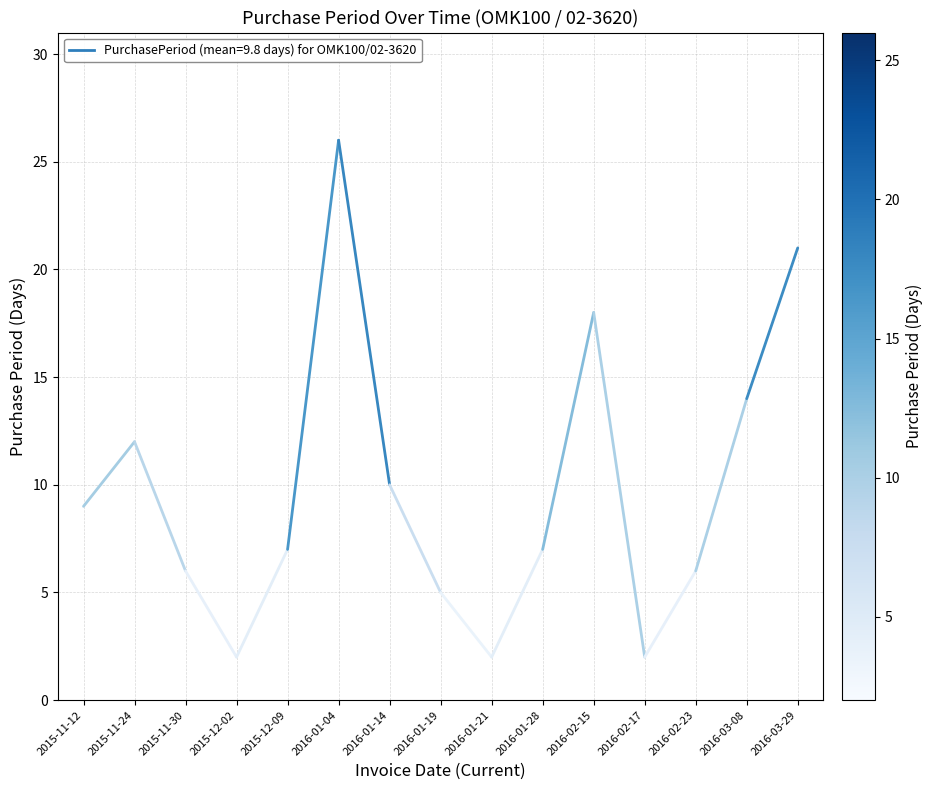

What is the greatest value displayed?

26